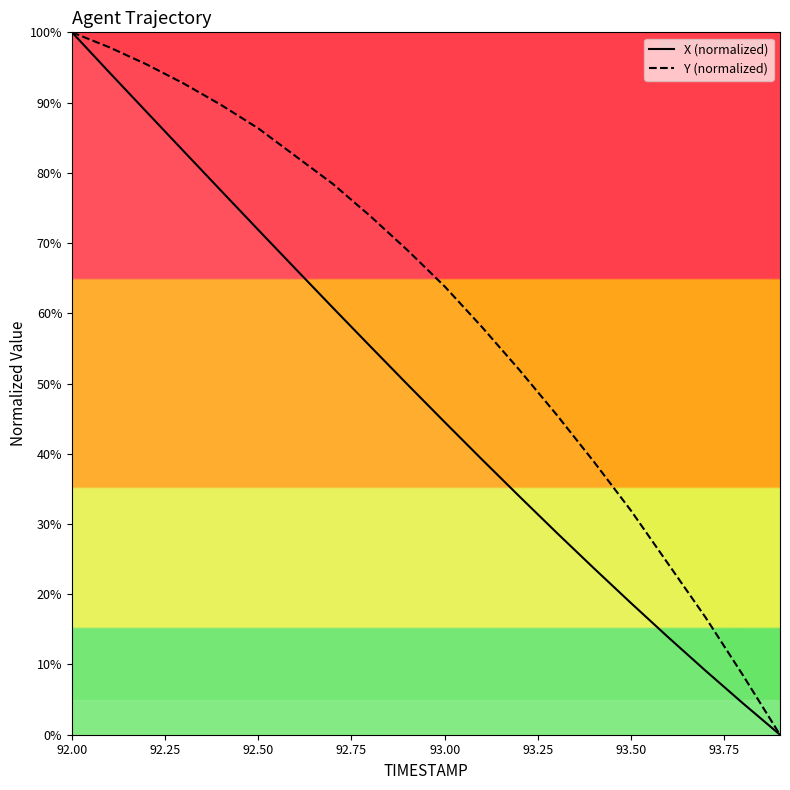

What is the greatest value displayed?

100.0